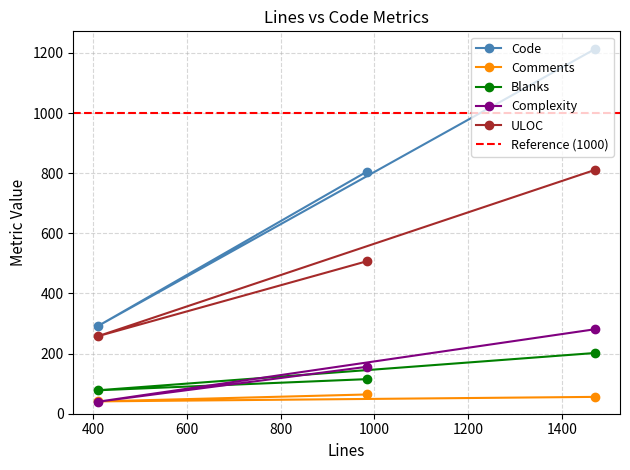

Where is Complexity nearest to the value 160?

984